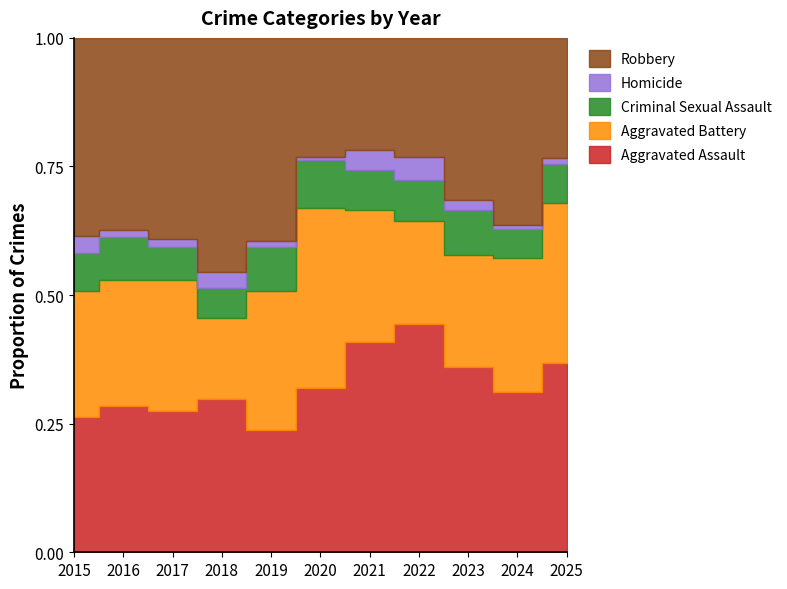

How many lines are shown in the chart?

5